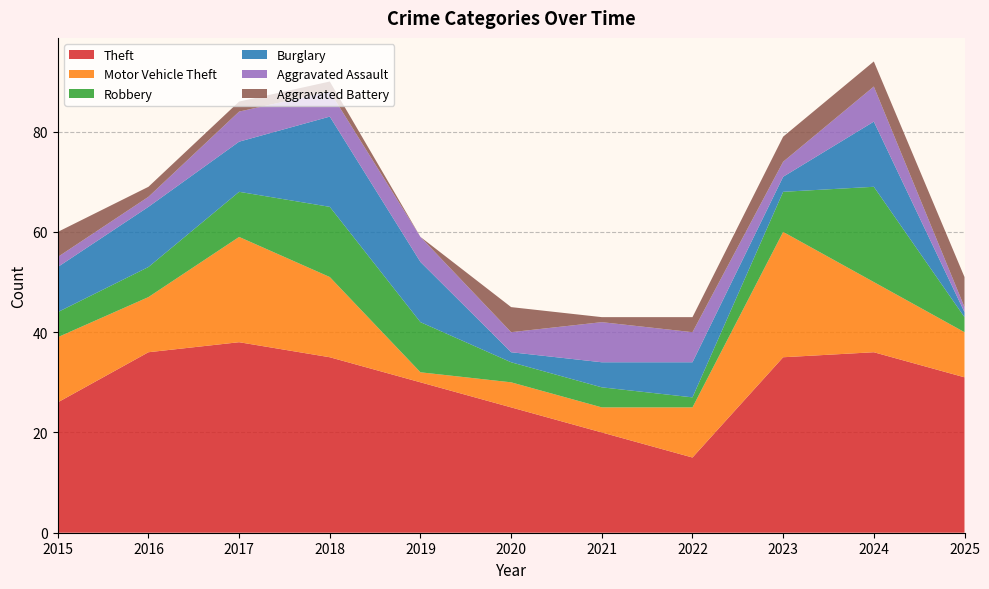

Reading left to right, transcribe all the data shown in this chart.

Theft: 2015=26	2016=36	2017=38	2018=35	2019=30	2020=25	2021=20	2022=15	2023=35	2024=36	2025=31
Motor Vehicle Theft: 2015=13	2016=11	2017=21	2018=16	2019=2	2020=5	2021=5	2022=10	2023=25	2024=14	2025=9
Robbery: 2015=5	2016=6	2017=9	2018=14	2019=10	2020=4	2021=4	2022=2	2023=8	2024=19	2025=3
Burglary: 2015=9	2016=12	2017=10	2018=18	2019=12	2020=2	2021=5	2022=7	2023=3	2024=13	2025=1
Aggravated Assault: 2015=2	2016=2	2017=6	2018=5	2019=5	2020=4	2021=8	2022=6	2023=3	2024=7	2025=1
Aggravated Battery: 2015=5	2016=2	2017=2	2018=2	2019=0	2020=5	2021=1	2022=3	2023=5	2024=5	2025=6